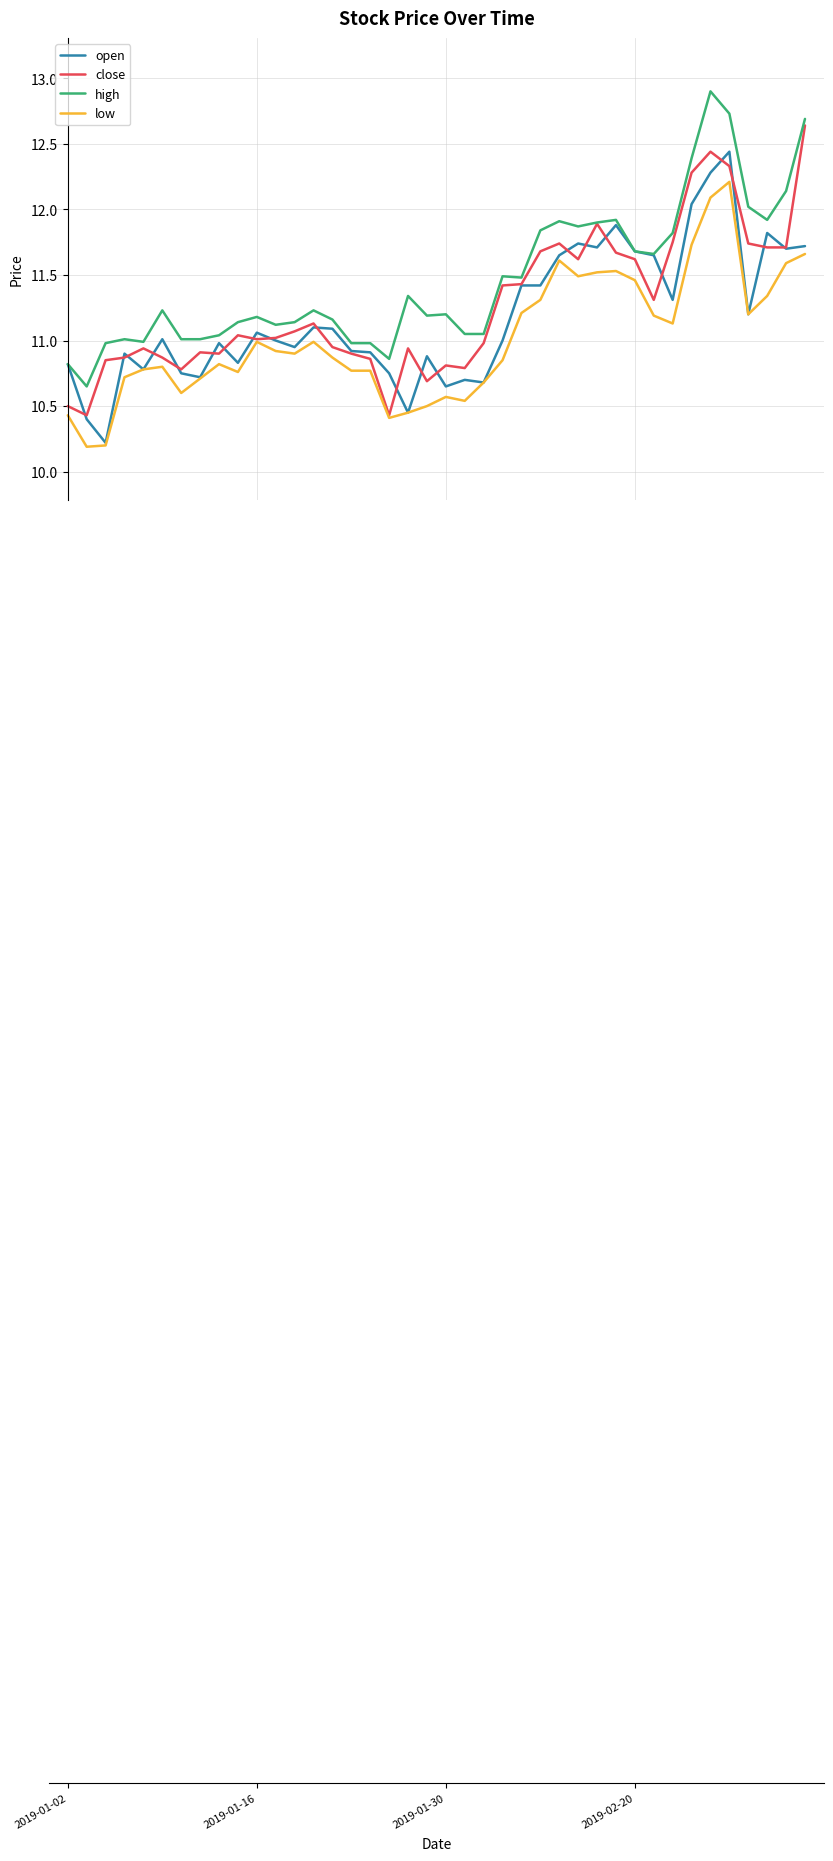

Which series has the largest total across all categories?

high